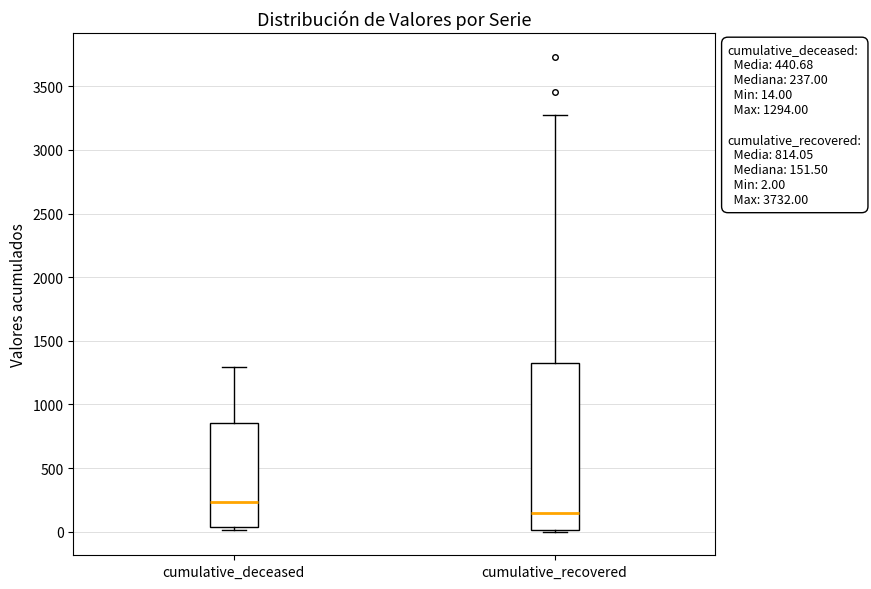

Which box's median line is the highest?

cumulative_deceased